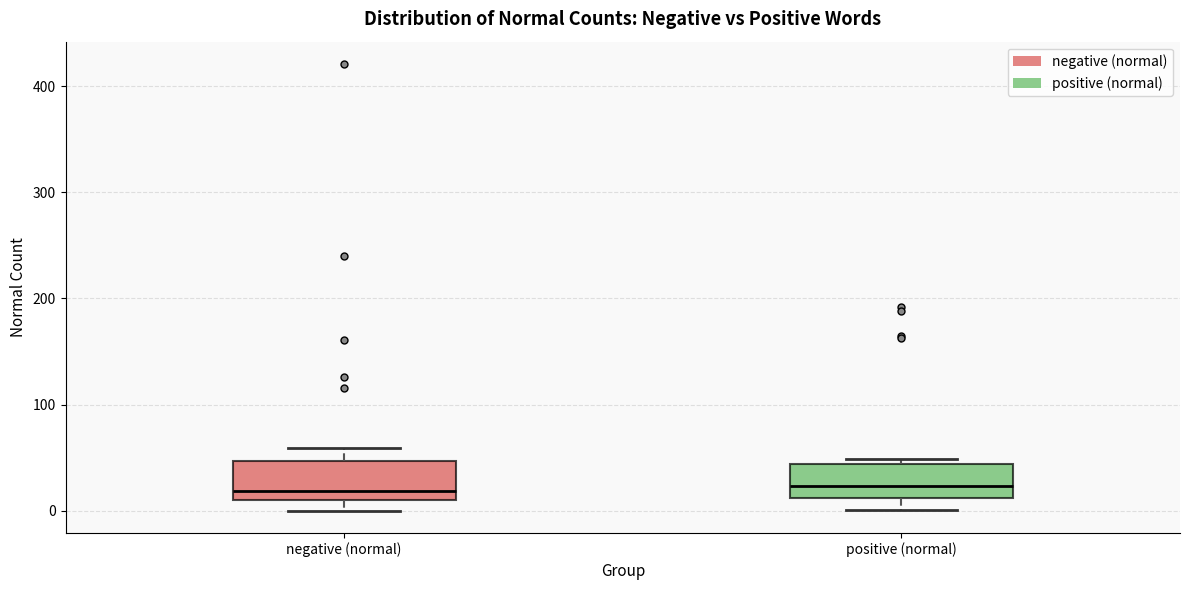

Where does the median line of the box for positive (normal) sit on the y-axis? The values are not printed on the chart, so give them approximately, as read against the axis.

20